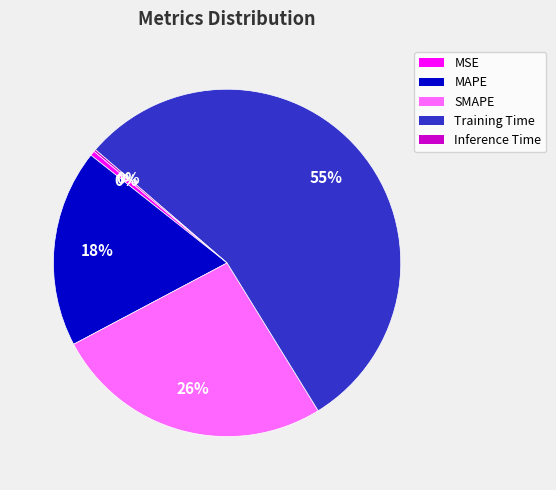

What percentage is the MAPE slice, to the nearest percent?

18%